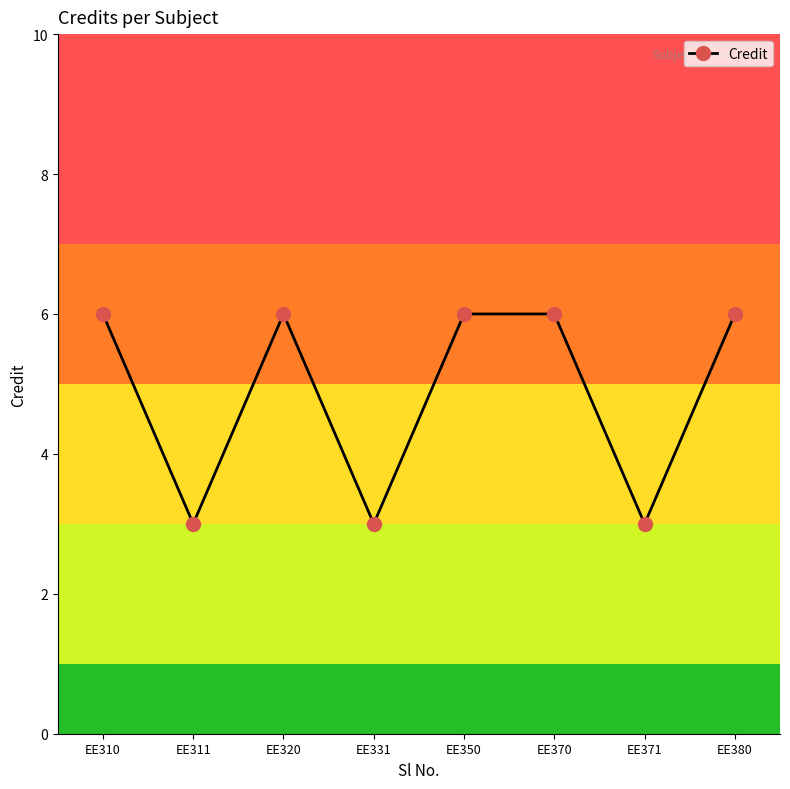

What value does the data have at EE380?

6